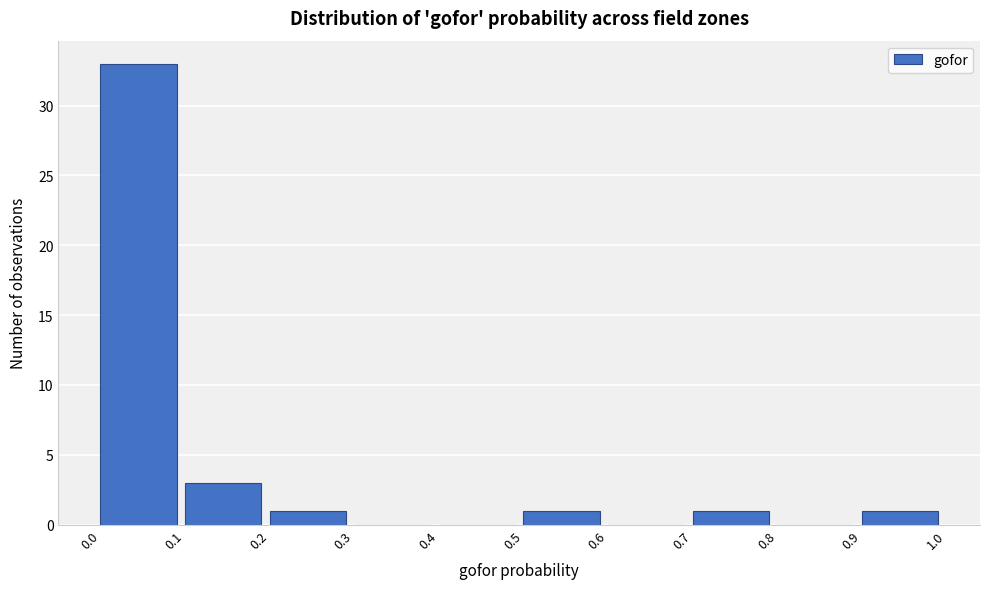

Which range on the x-axis has the tallest bar?

0.0 to 0.1